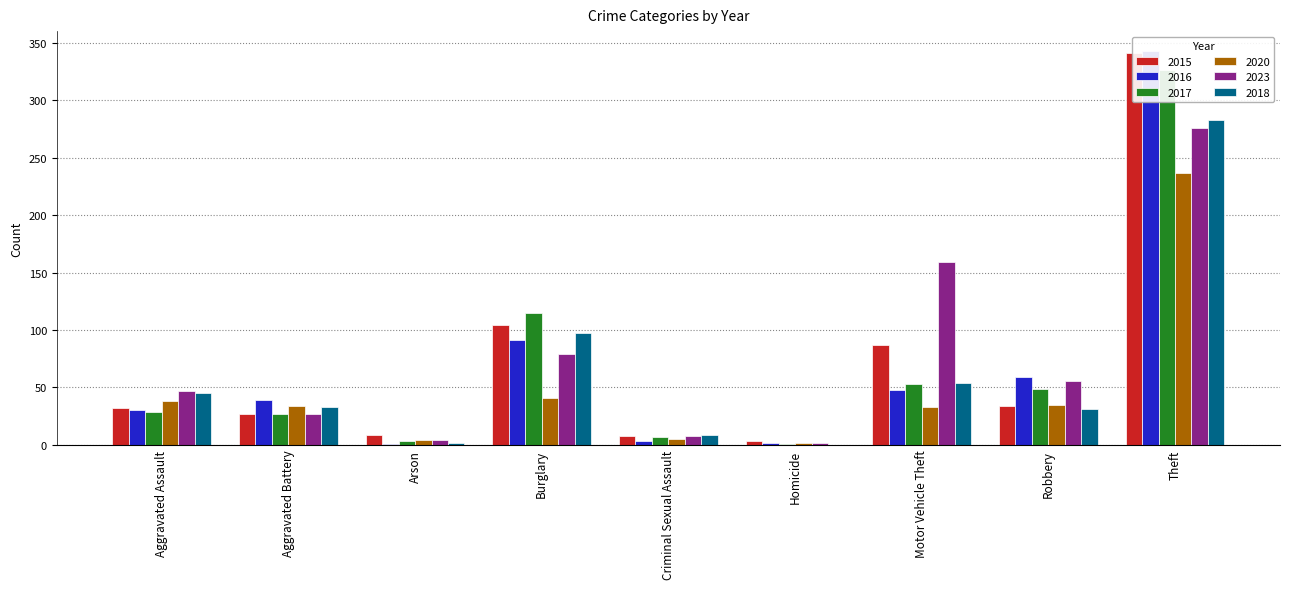

Which series has the largest total across all categories?

2023